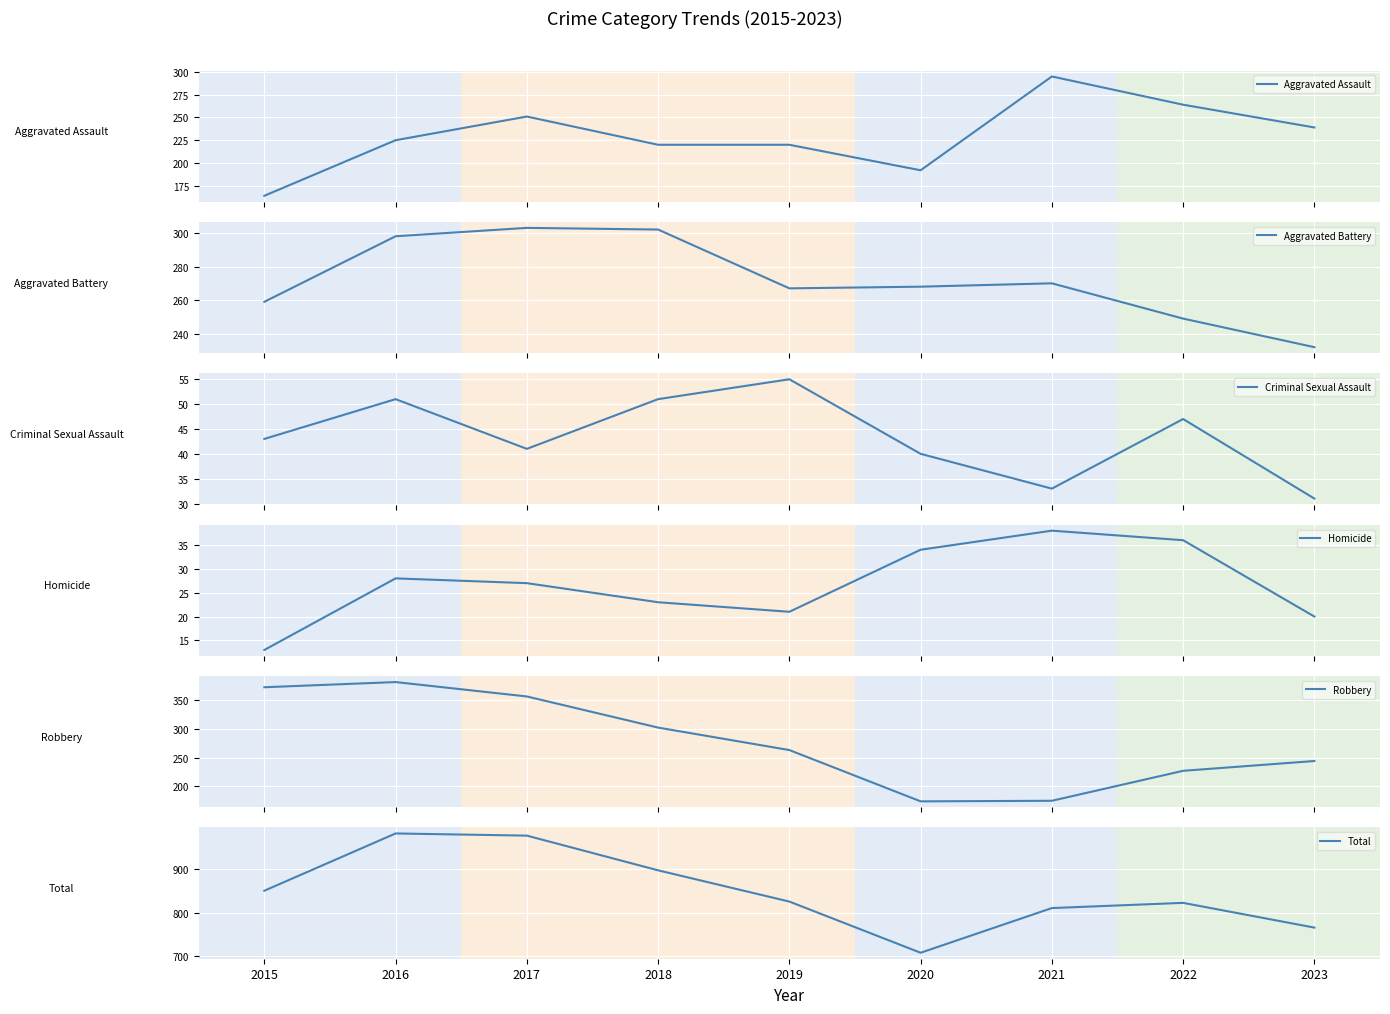

Reading left to right, list all the values displayed in this chart.

Aggravated Assault: 164	225	251	220	220	192	295	264	239
Aggravated Battery: 259	298	303	302	267	268	270	249	232
Criminal Sexual Assault: 43	51	41	51	55	40	33	47	31
Homicide: 13	28	27	23	21	34	38	36	20
Robbery: 372	381	356	302	263	174	175	227	244
Total: 851	983	978	898	826	708	811	823	766